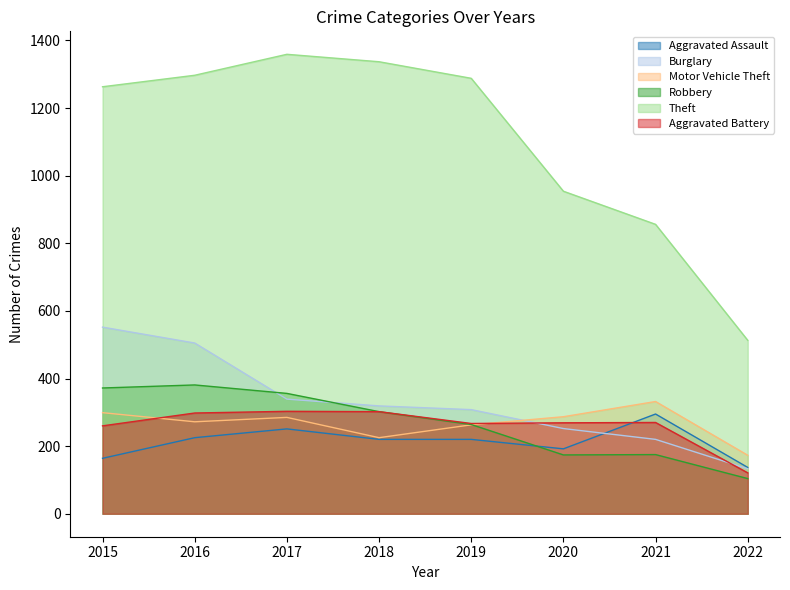

True or false: Aggravated Assault has a value of 56 at 2015.

False